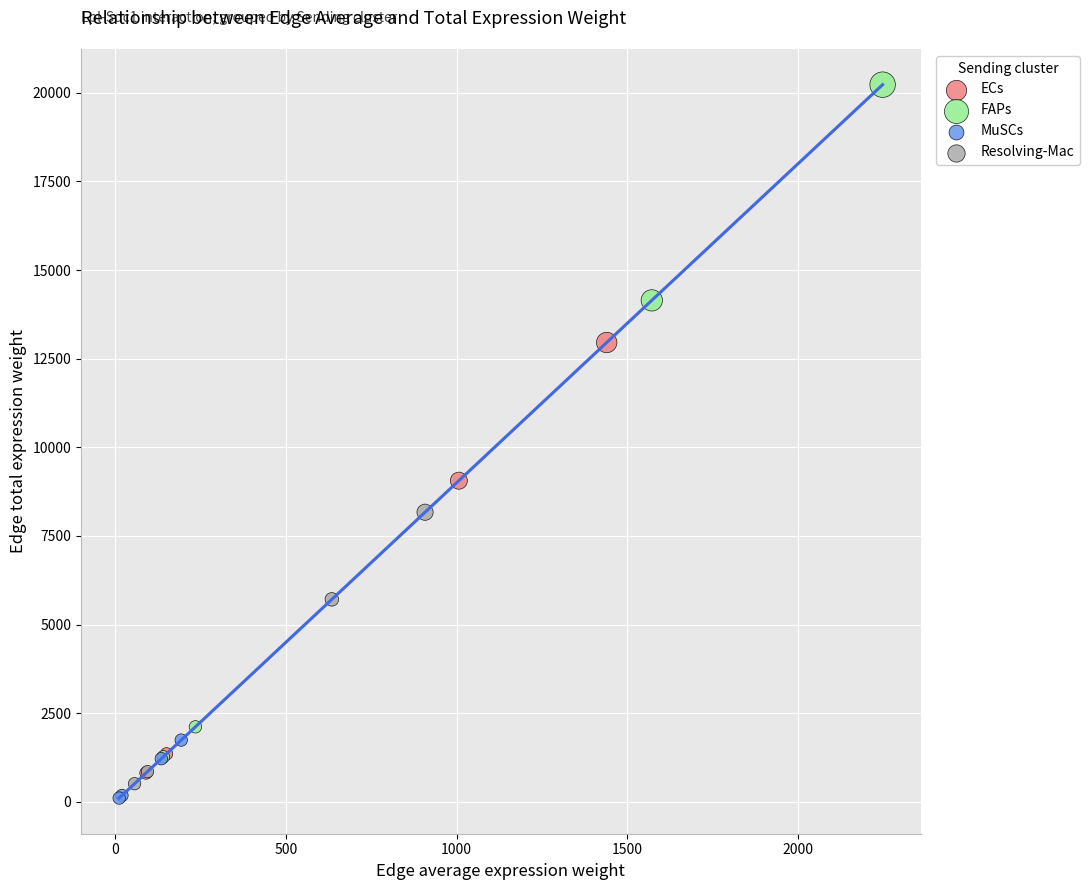

What are all the series names shown in the legend?

ECs, FAPs, MuSCs, Resolving-Mac